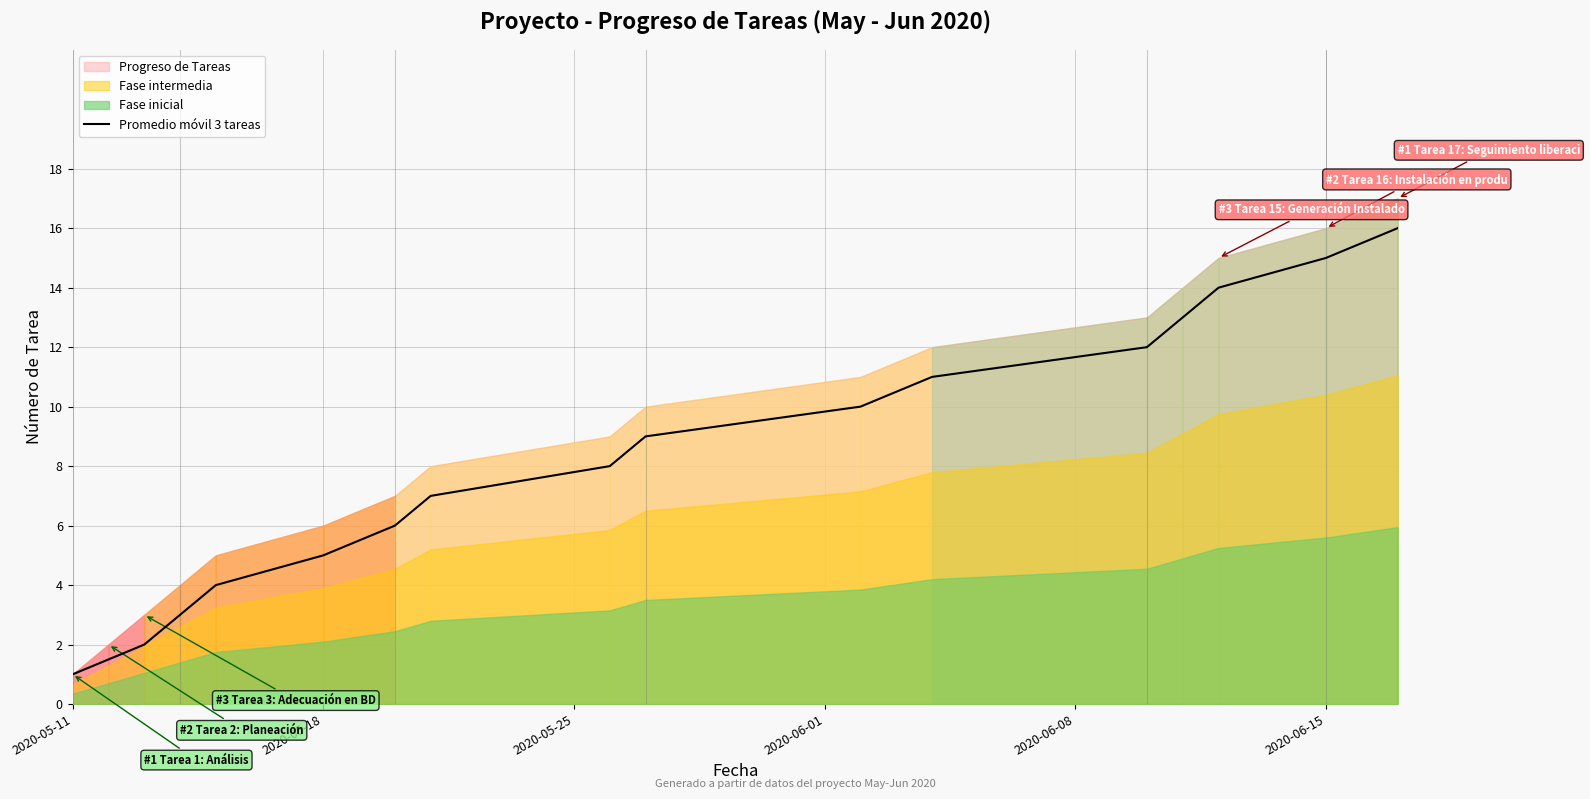

The Promedio móvil 3 tareas series shows 15.0 at 2020-06-15. True or false?

True